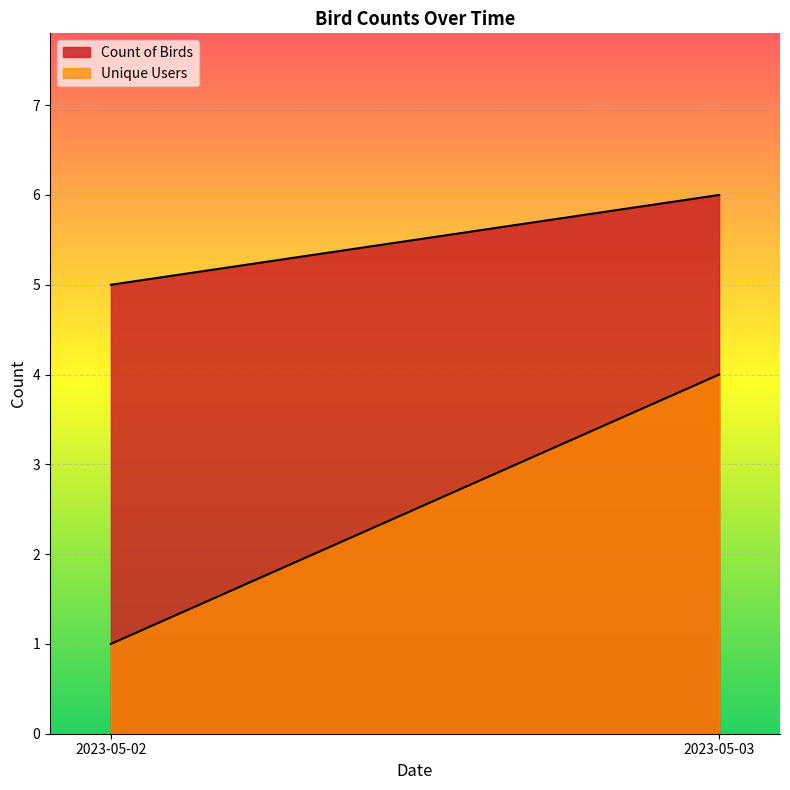

What is the value of the Unique Users point at the 1st from the left?

1